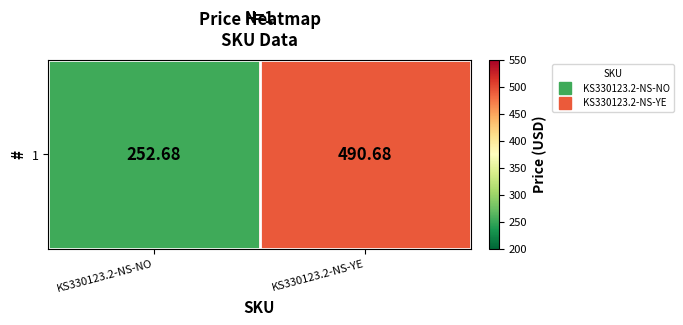

What is the maximum value shown in the chart?

490.7